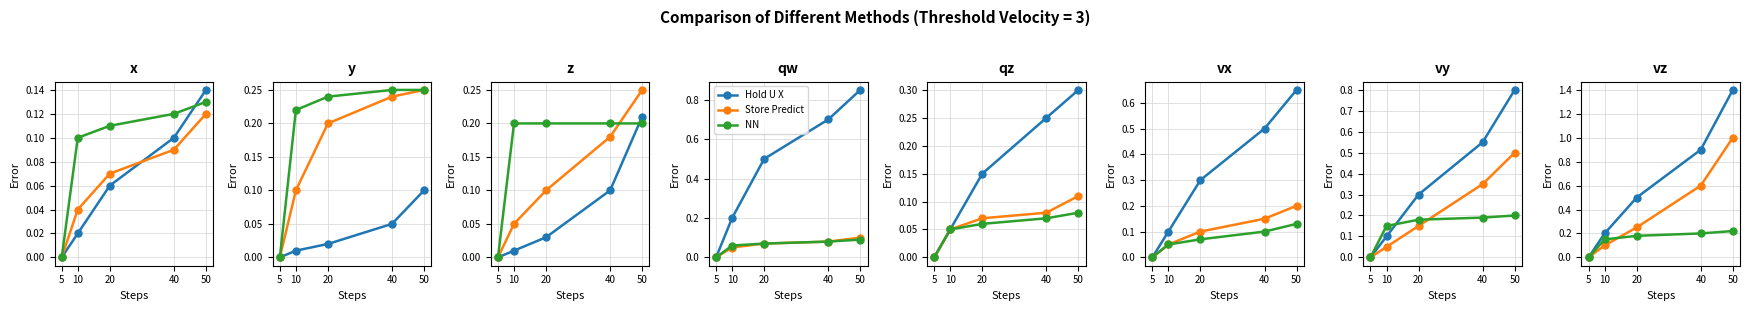

Is it true that Store Predict equals -0.5 at 5?

False